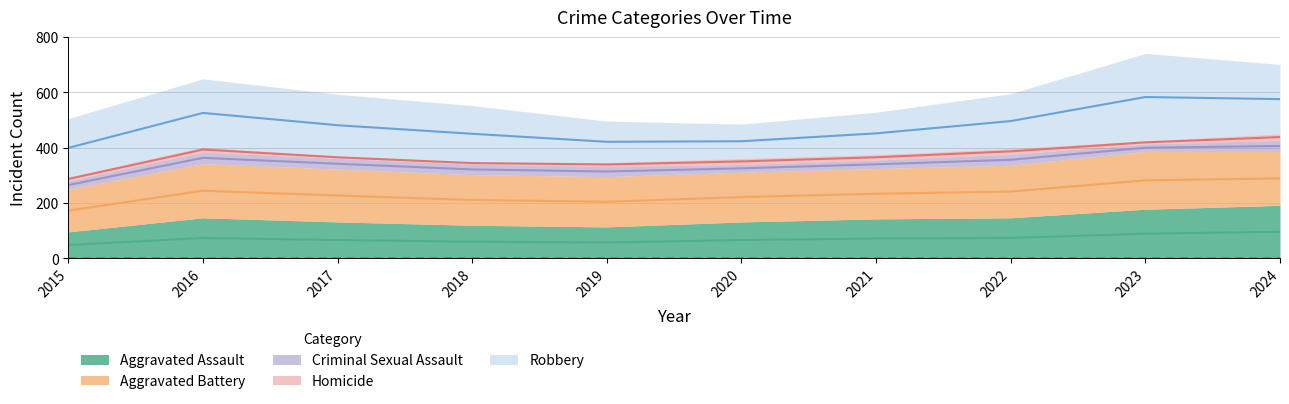

Reading left to right, list all the values displayed in this chart.

Aggravated Assault: 2015=95	2016=146	2017=131	2018=119	2019=113	2020=131	2021=142	2022=146	2023=177	2024=191
Aggravated Battery: 2015=154	2016=196	2017=191	2018=183	2019=182	2020=180	2021=182	2022=190	2023=209	2024=195
Criminal Sexual Assault: 2015=31	2016=42	2017=39	2018=38	2019=37	2020=28	2021=31	2022=40	2023=27	2024=40
Homicide: 2015=13	2016=18	2017=8	2018=8	2019=14	2020=22	2021=20	2022=21	2023=12	2024=24
Robbery: 2015=212	2016=247	2017=224	2018=204	2019=150	2020=124	2021=153	2022=198	2023=316	2024=251